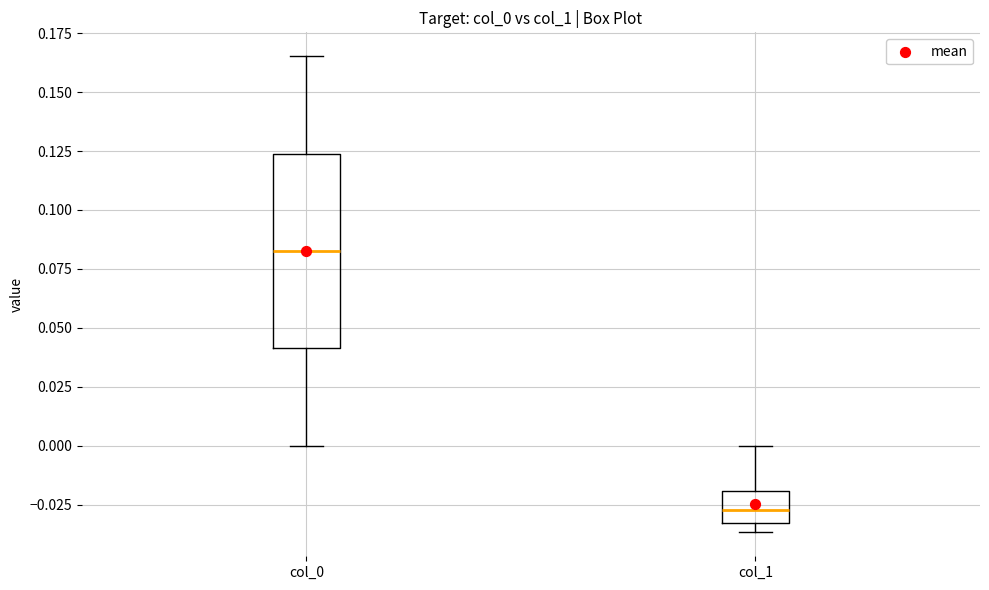

Which box is the tallest, from its lower edge to its upper edge?

col_0